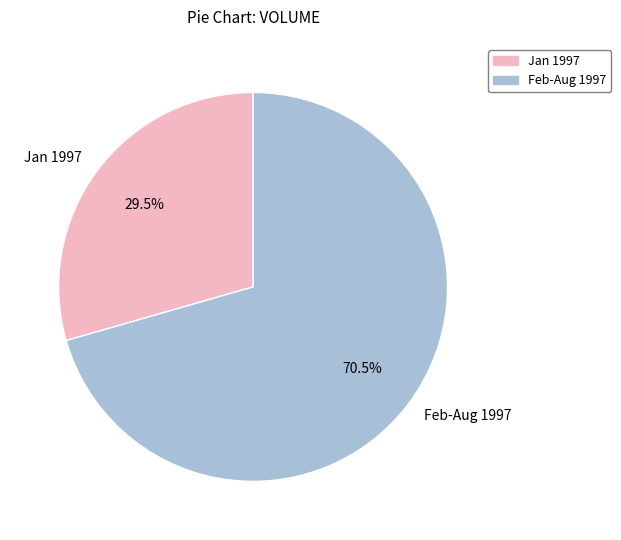

Which has a higher value, Jan 1997 or Feb-Aug 1997?

Feb-Aug 1997